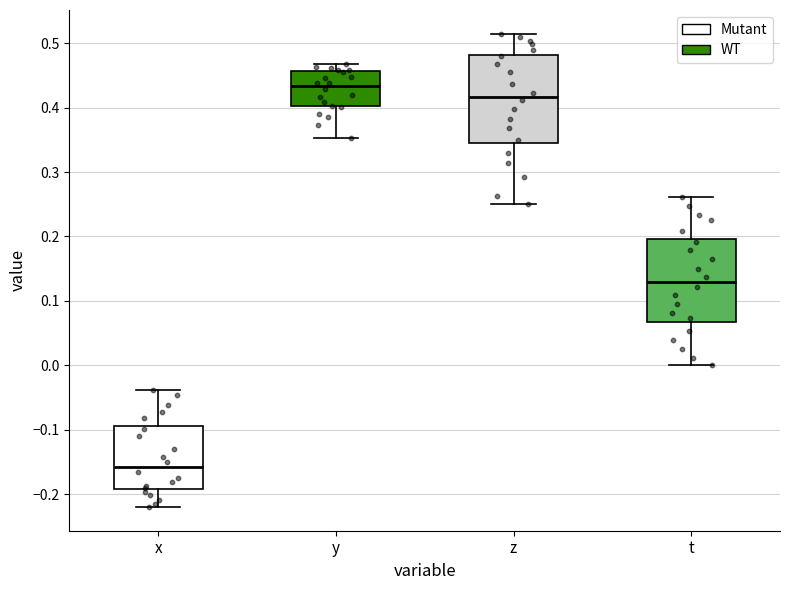

Reading left to right, read every box against the y-axis: the position of its median line, the range the box covers, and the ends of its whiskers. The values are not printed on the chart, so give them approximately, as read against the axis.

x: median -0.16, box -0.19 to -0.09, whiskers -0.22 to -0.04
y: median 0.43, box 0.40 to 0.46, whiskers 0.35 to 0.47
z: median 0.42, box 0.35 to 0.48, whiskers 0.25 to 0.51
t: median 0.13, box 0.07 to 0.20, whiskers 0.00 to 0.26